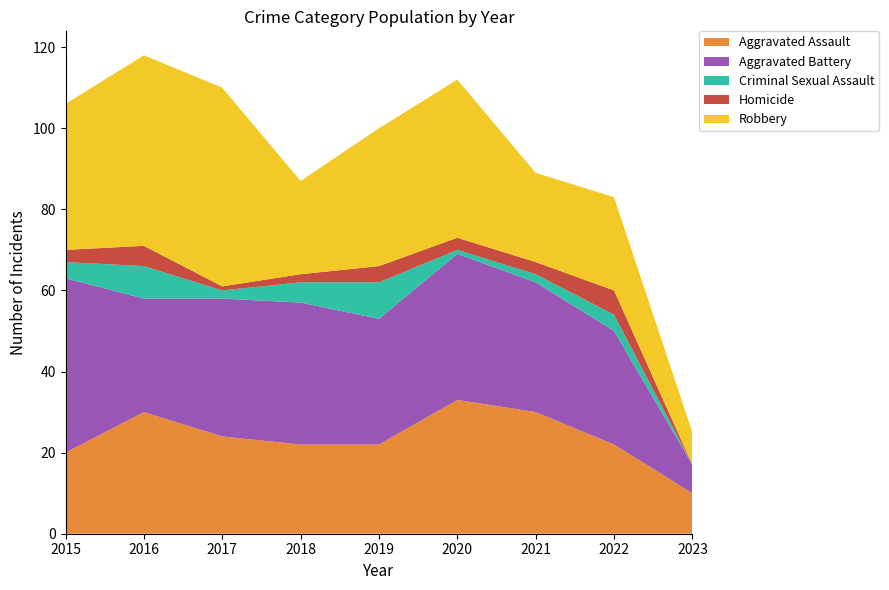

Reading right to left, transcribe all the data shown in this chart.

Aggravated Assault: 10	22	30	33	22	22	24	30	20
Aggravated Battery: 7	28	32	36	31	35	34	28	43
Criminal Sexual Assault: 0	4	2	1	9	5	2	8	4
Homicide: 0	6	3	3	4	2	1	5	3
Robbery: 8	23	22	39	34	23	49	47	36